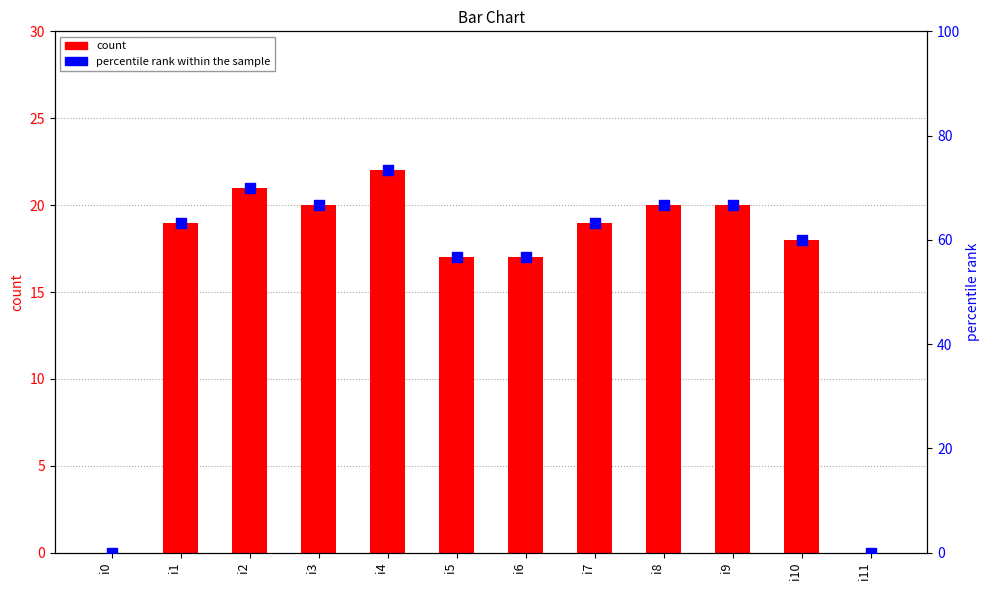

Which series has the largest total across all categories?

percentile rank within the sample